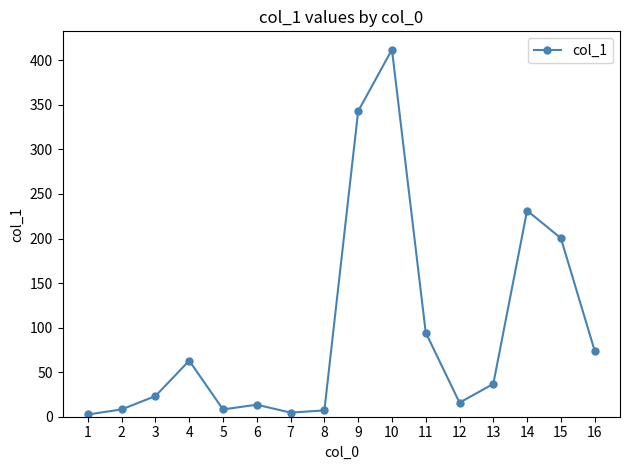

What is the value of the 2nd point from the left?

8.2